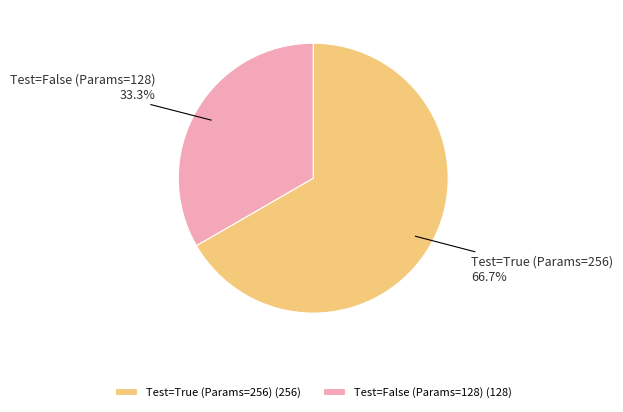

Rank the categories by value from highest to lowest.

Test=True (Params=256), Test=False (Params=128)